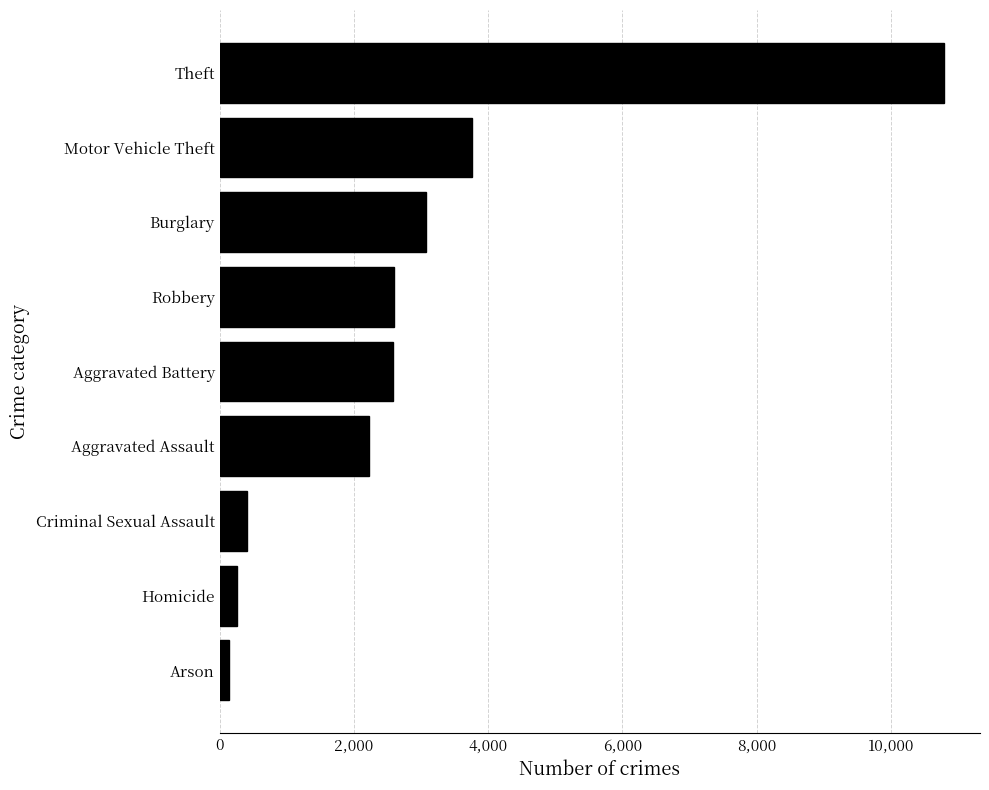

What is the sum of all values?

25818